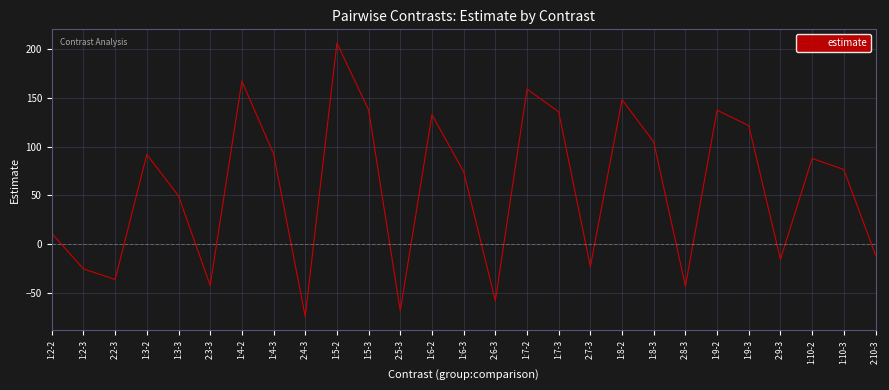

How many lines are shown in the chart?

1